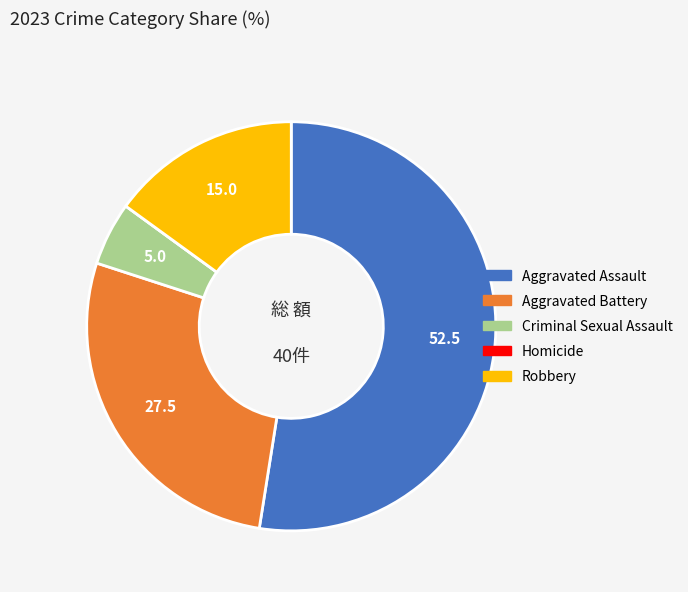

Which category has the biggest portion of the pie?

Aggravated Assault